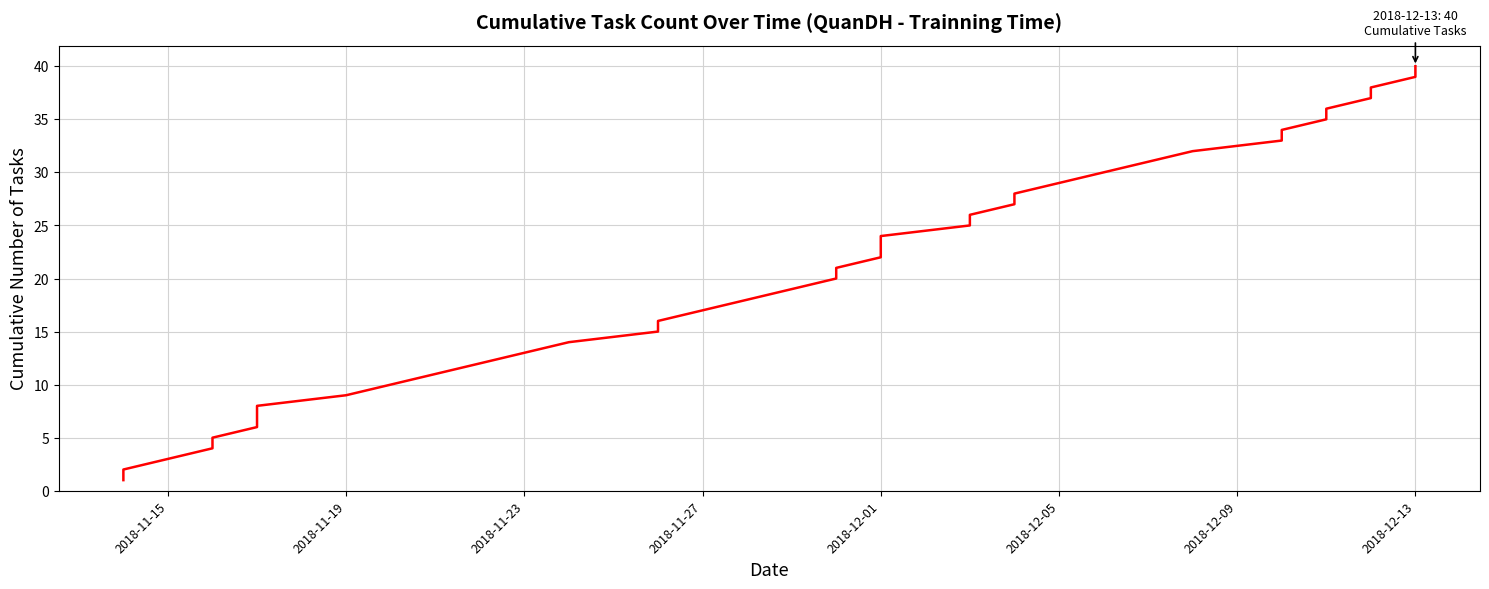

True or false: the data shows 33 at 2018-12-01.

False